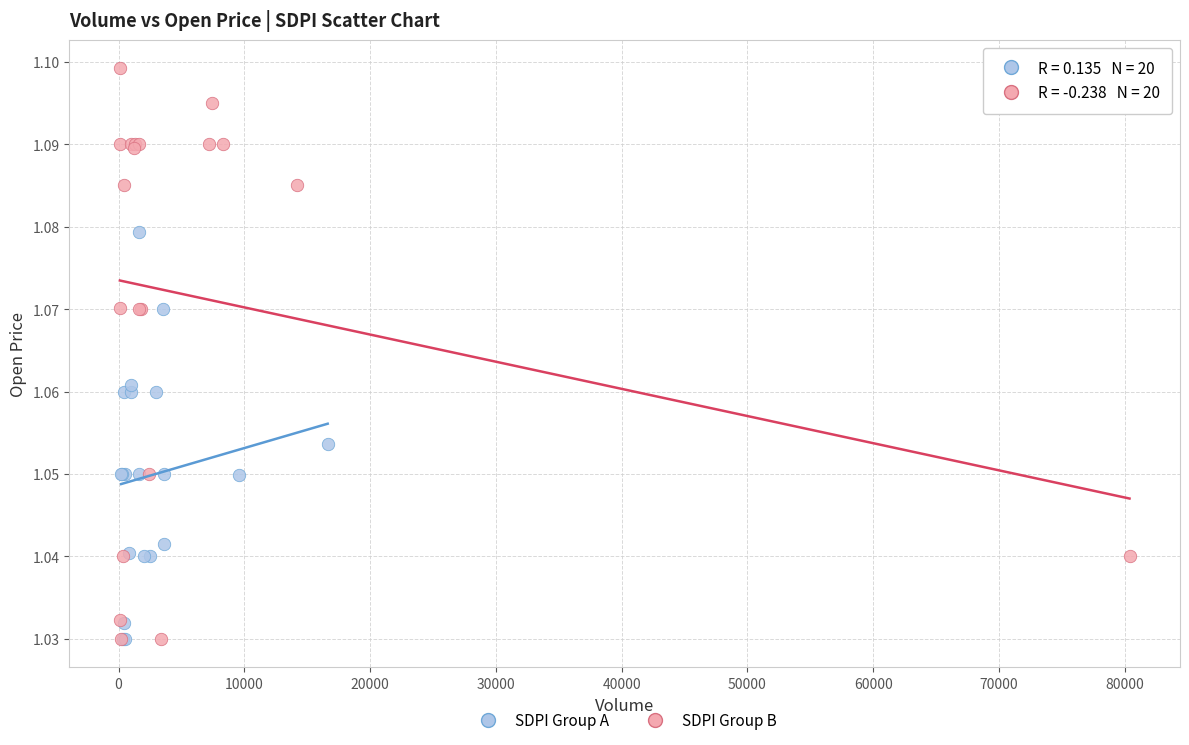

What are all the series names shown in the legend?

SDPI Group A, SDPI Group B